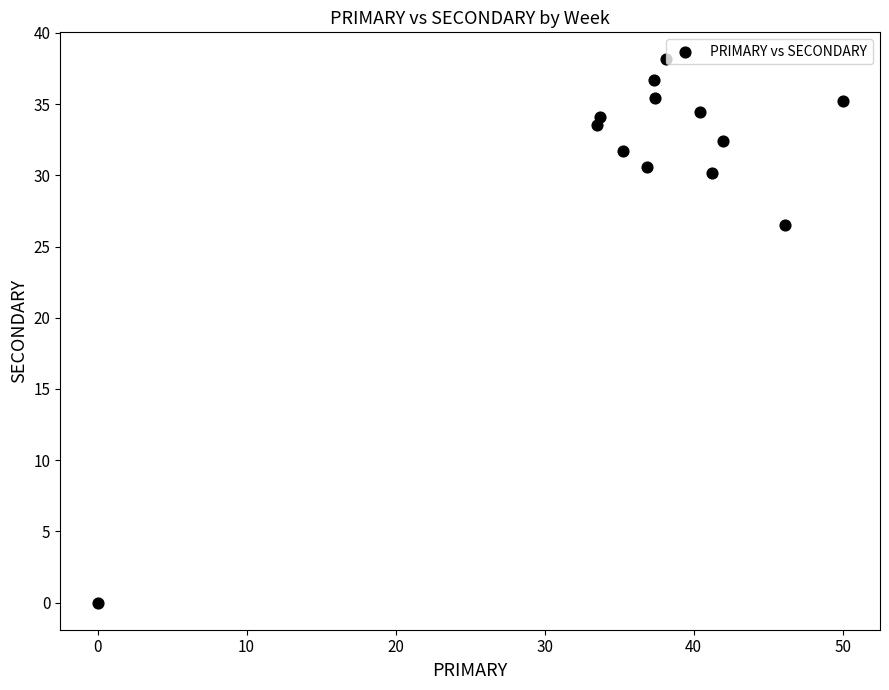

What Y value in the scatter plot is closest to 19?

26.5